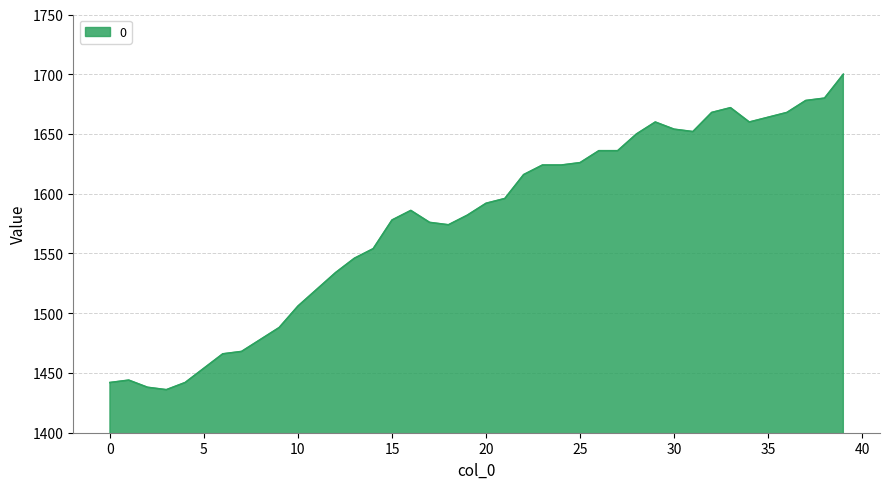

What is the minimum value shown in the chart?

1436